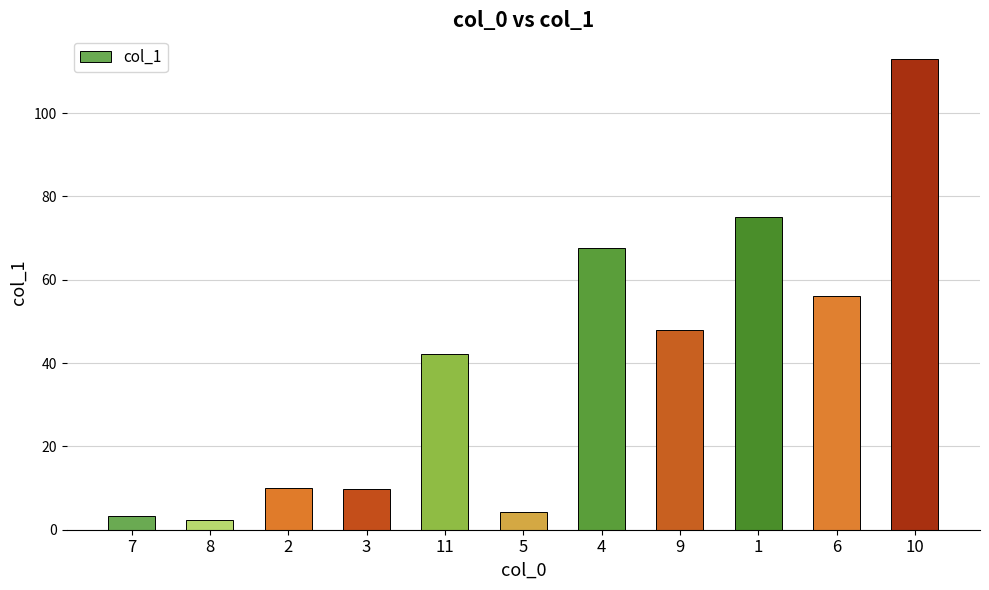

What is the average value?

39.2